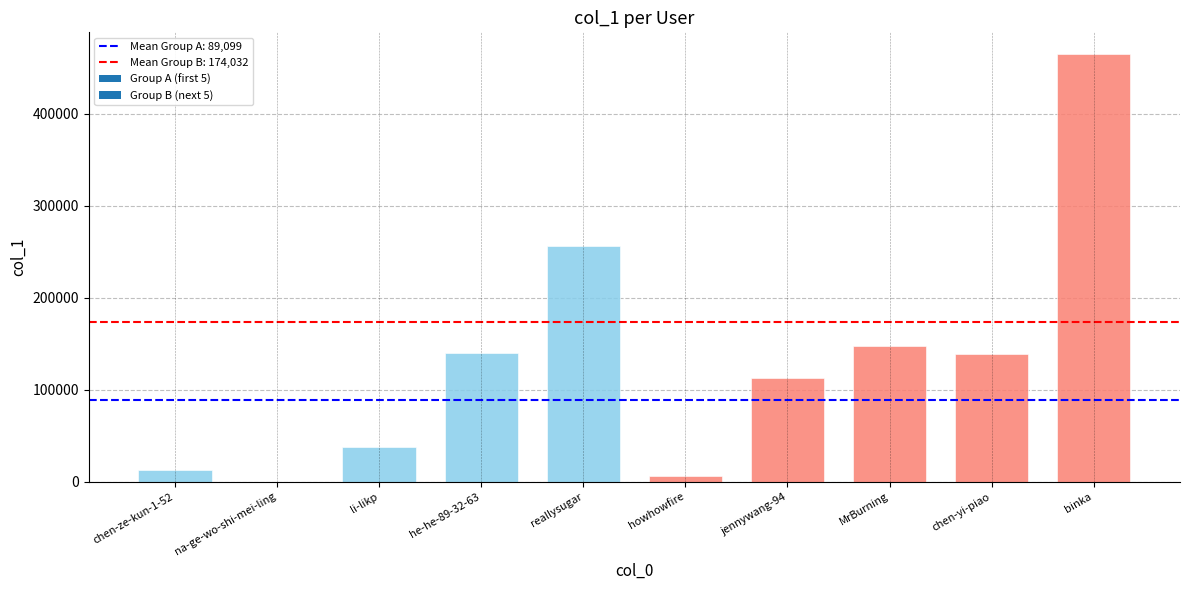

Approximately how many times larger is the value at li-likp compared to howhowfire?

6.6